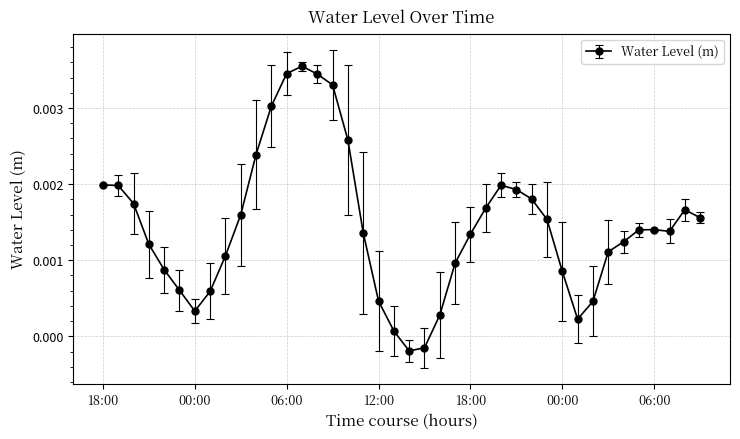

True or false: the data has more than 2 interior local peaks.

True